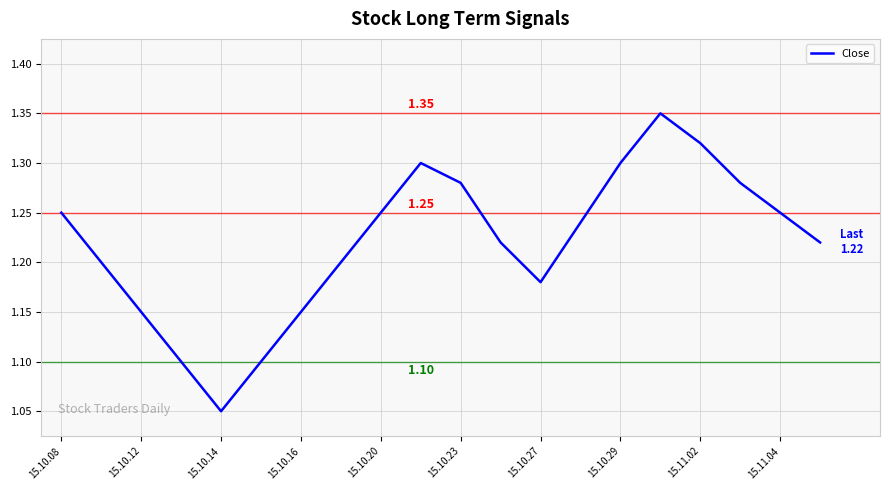

What is the difference between the maximum and minimum values?

0.3